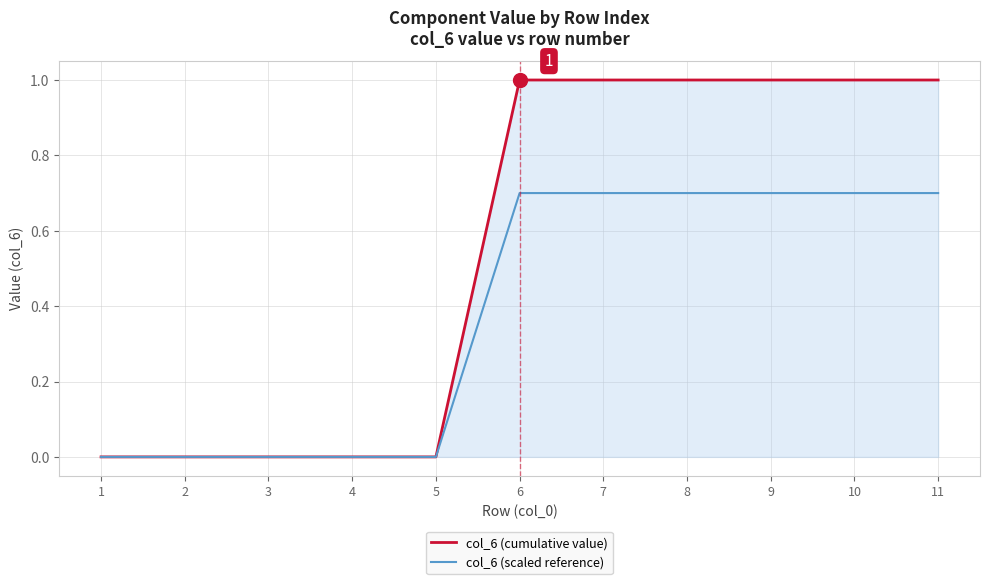

What is the greatest value displayed?

1.0